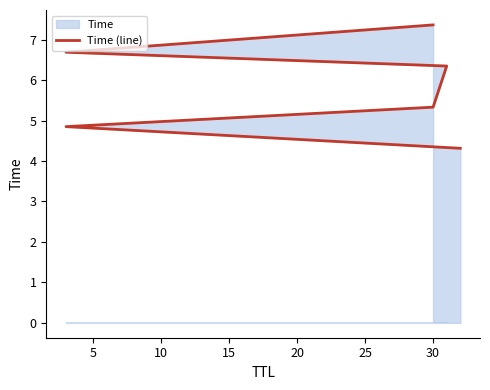

How many data points are above 6?

3